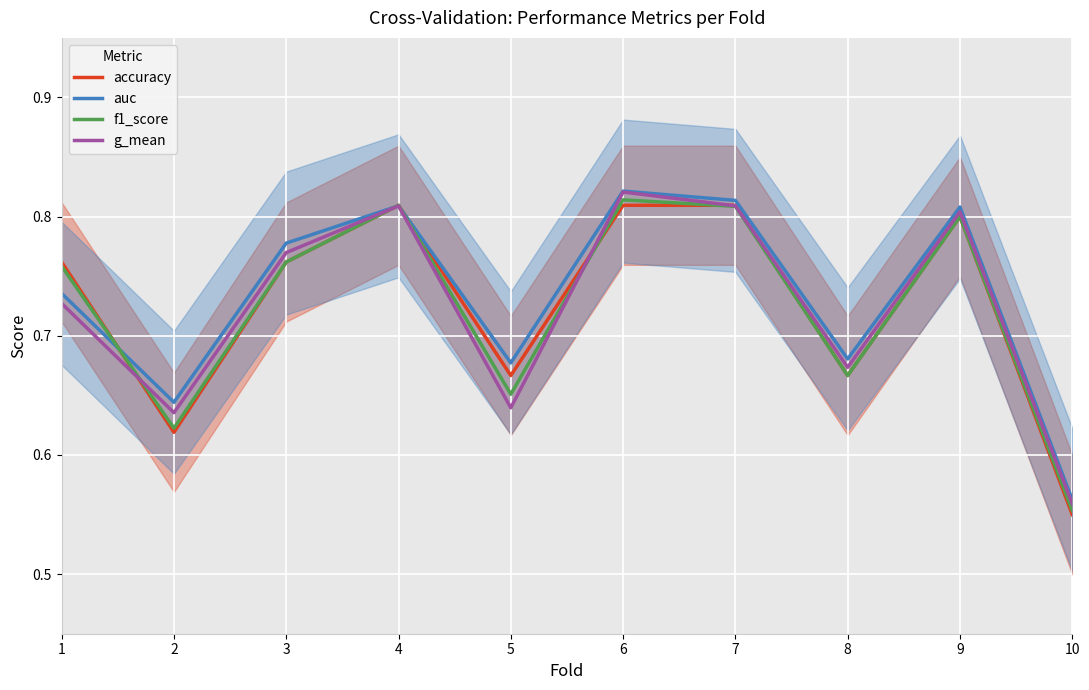

At which label does accuracy reach its minimum?

10